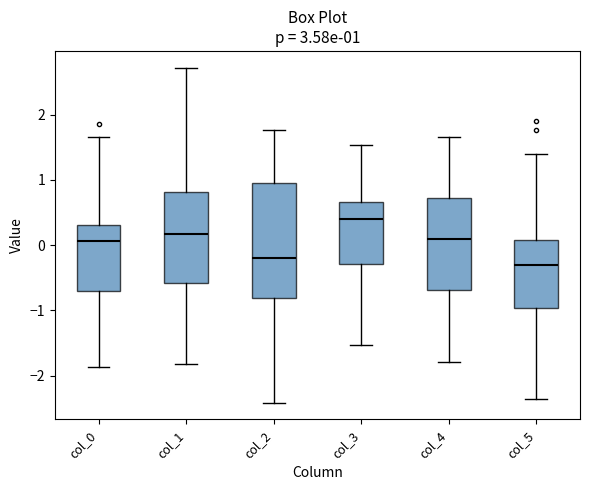

Comparing the boxes themselves (not the whiskers), which one is the tallest?

col_2